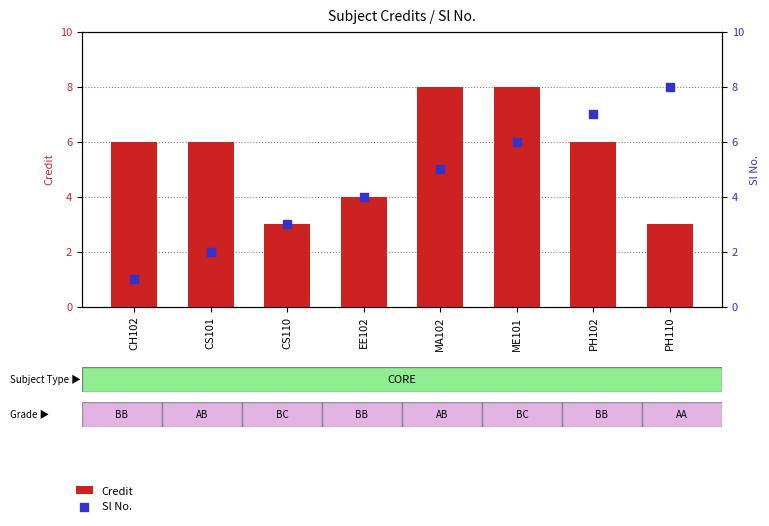

At which category is the sum across all series the highest?

ME101